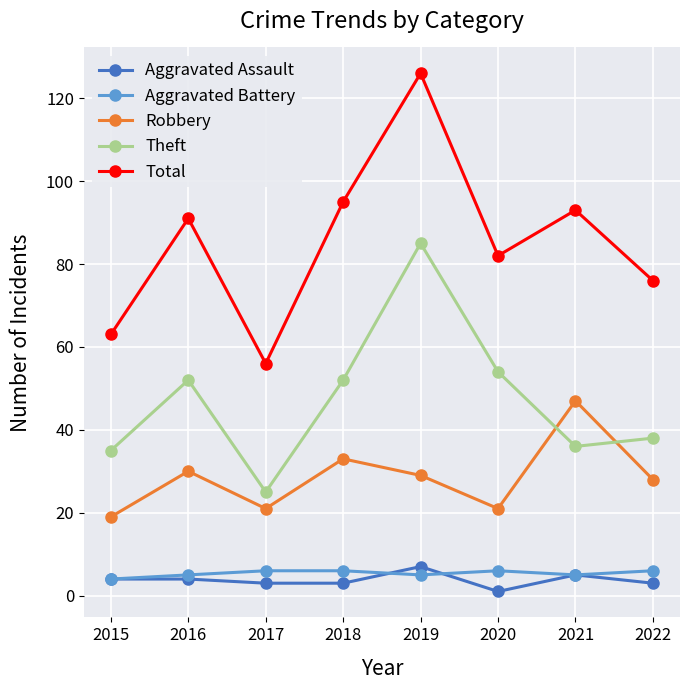

What is the total value across all series at 2017?

111